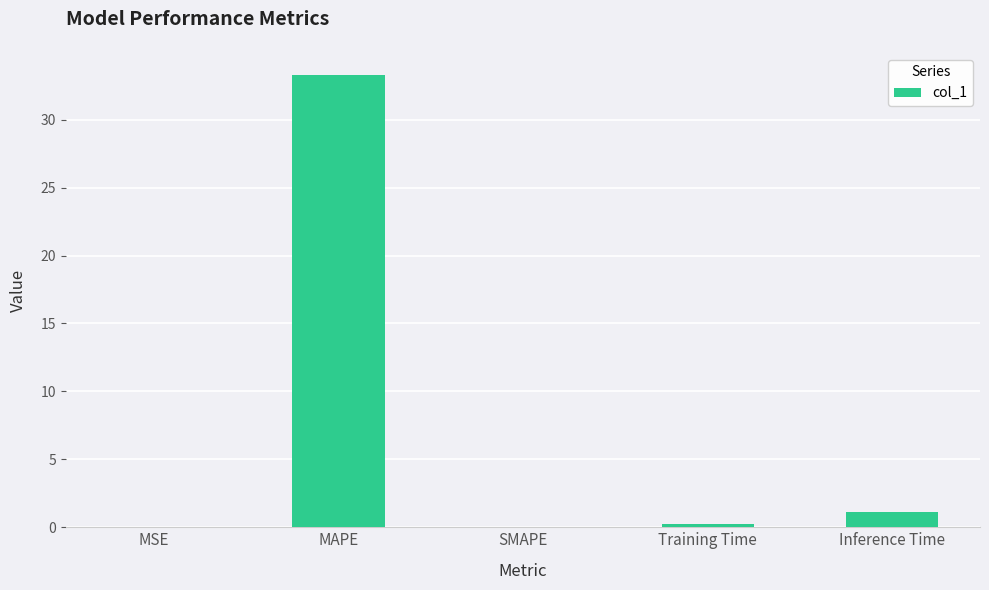

What value does the data have at MAPE?

33.3